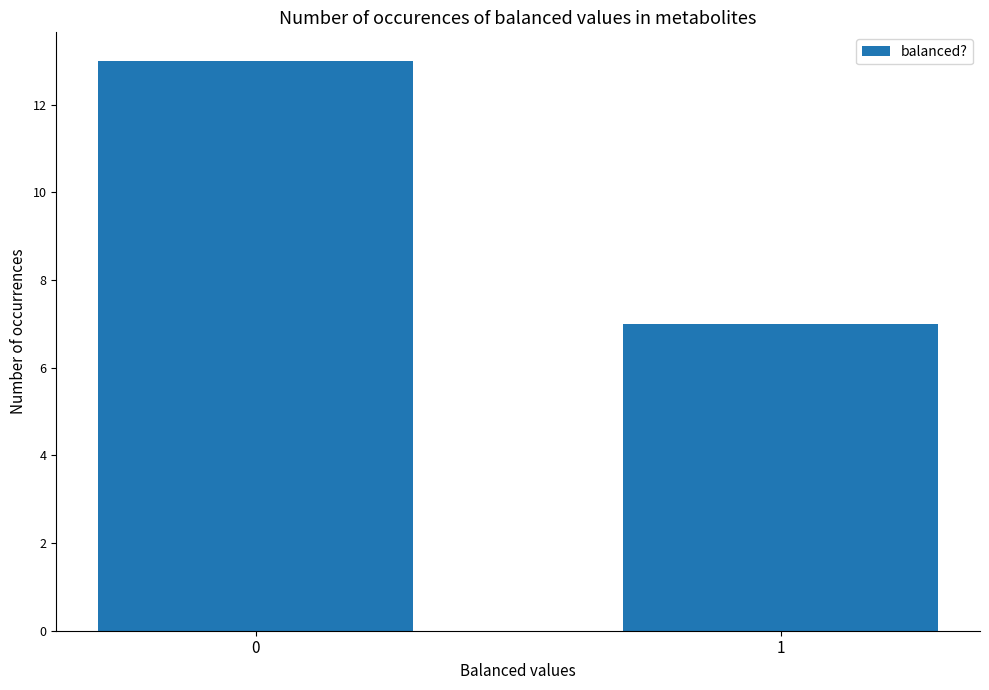

What is the difference between the values at 1 and 0?

6